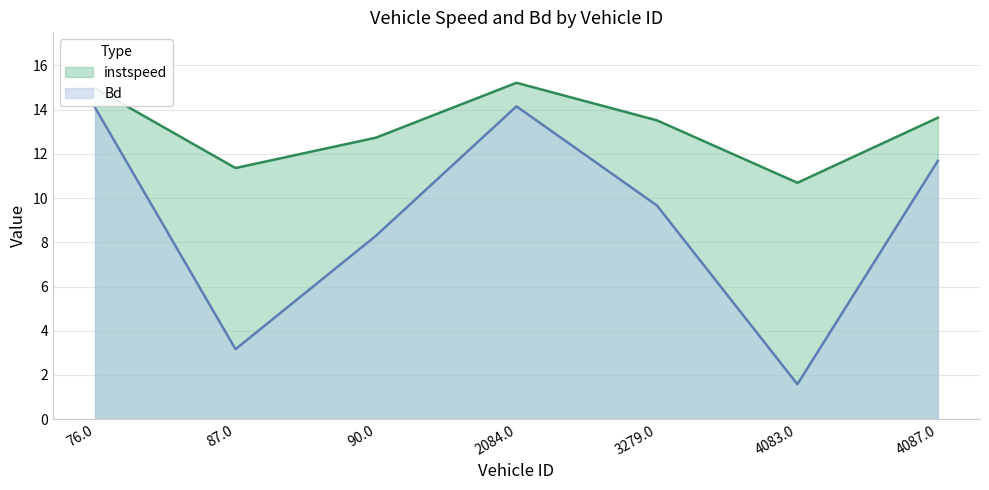

What is the spread (max minus min) of values at 4083.0?

9.1